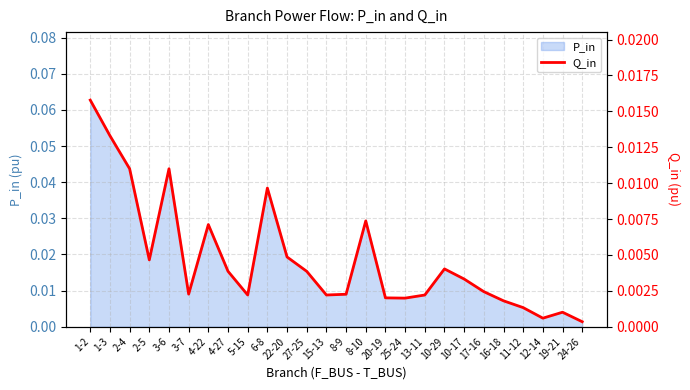

Is it true that the value at 10-29 is 0.0?

True